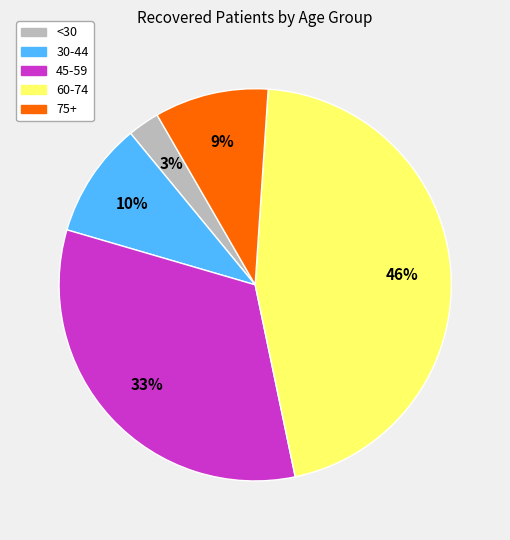

To the nearest percent, what is the average slice percentage?

20%